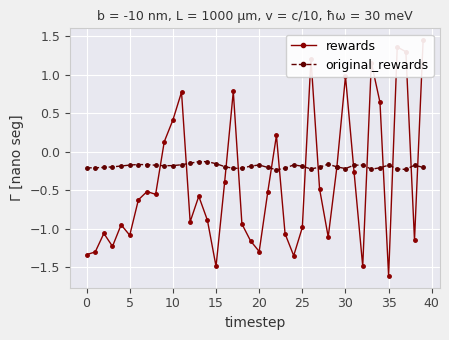

True or false: original_rewards has more than 0 interior local peaks.

True